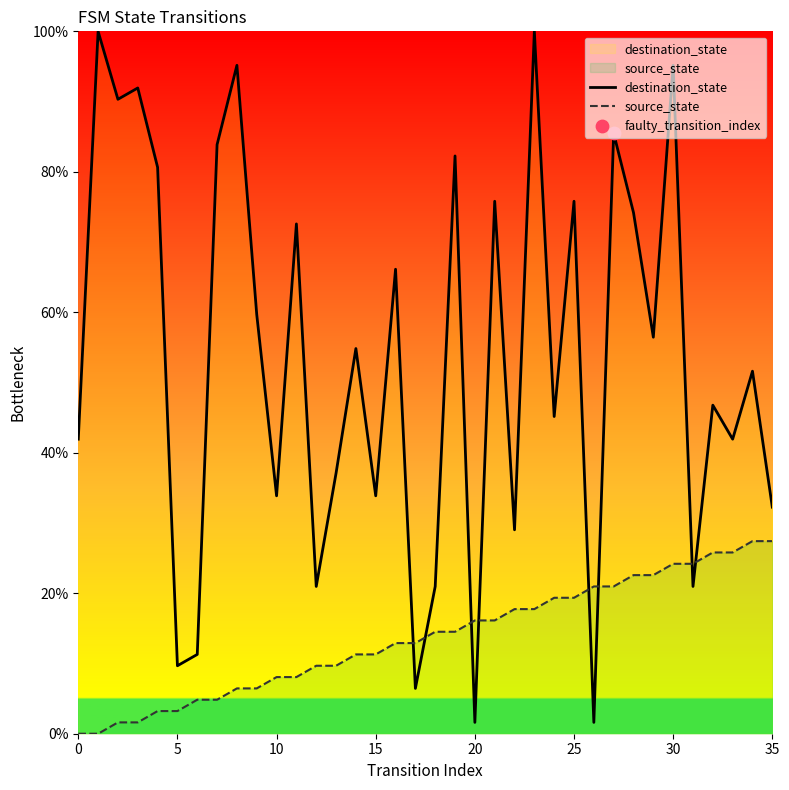

Is the value of source_state at 10 greater than the value of destination_state at 35?

No